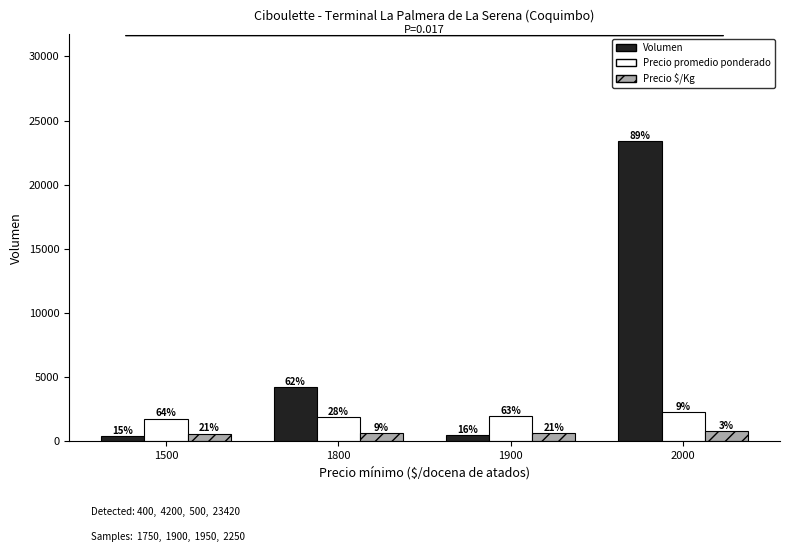

What is the difference between the highest and lowest values at 1800?

3567